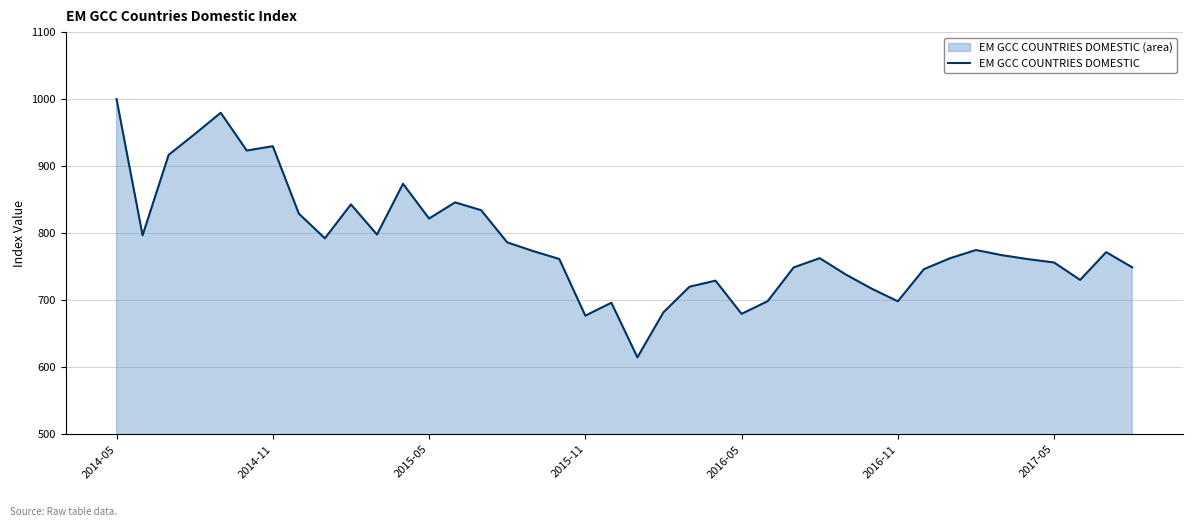

True or false: the data shows 366.2 at 2015-11.

False